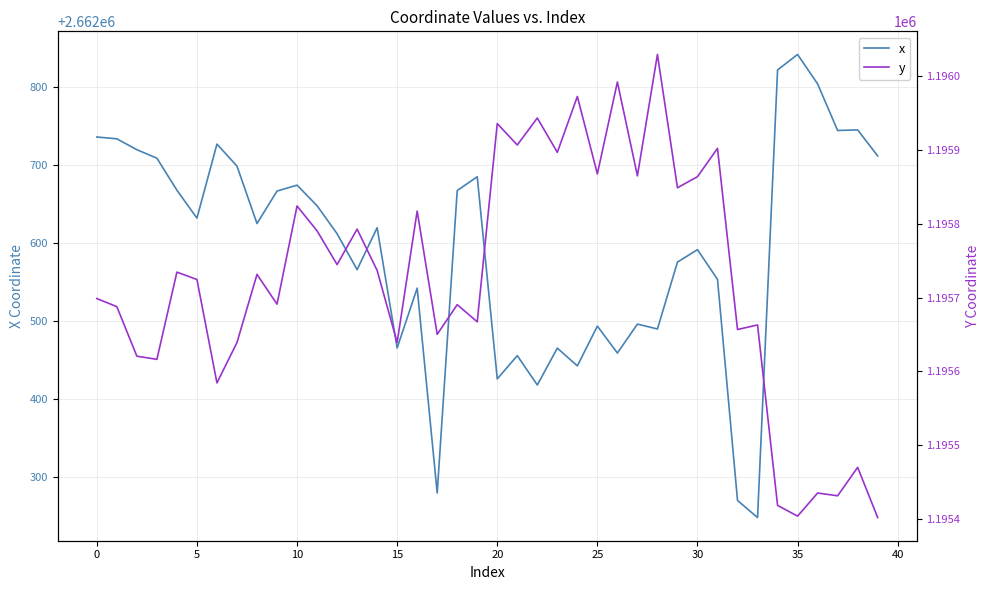

What is the minimum value for x?

2662248.3